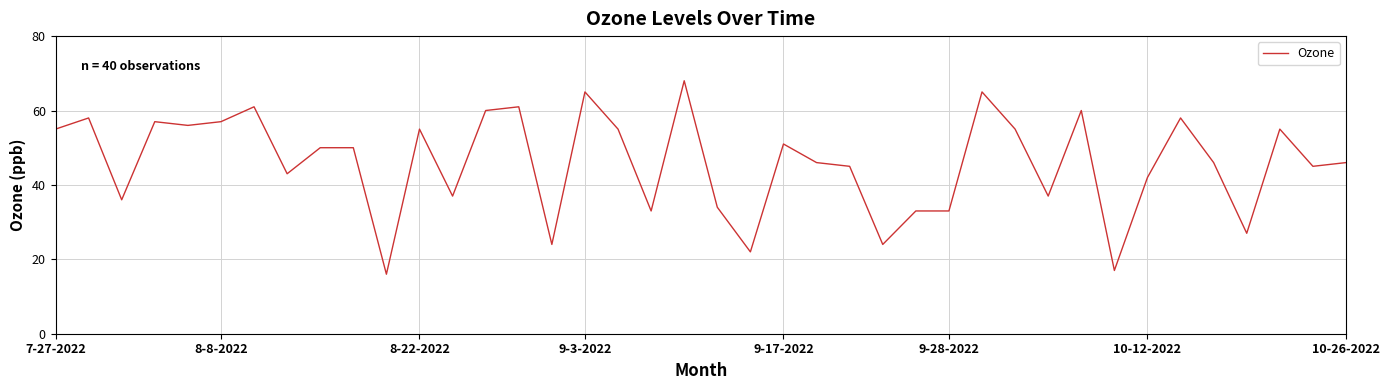

What is the average value?

46